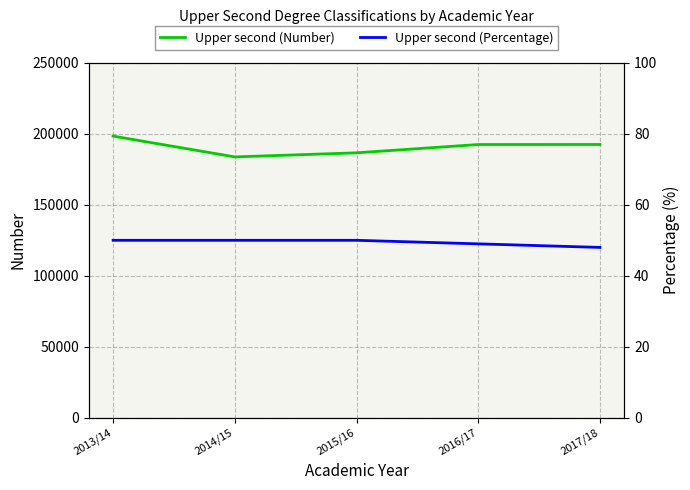

Which series has the widest spread of values?

Upper second (Number)